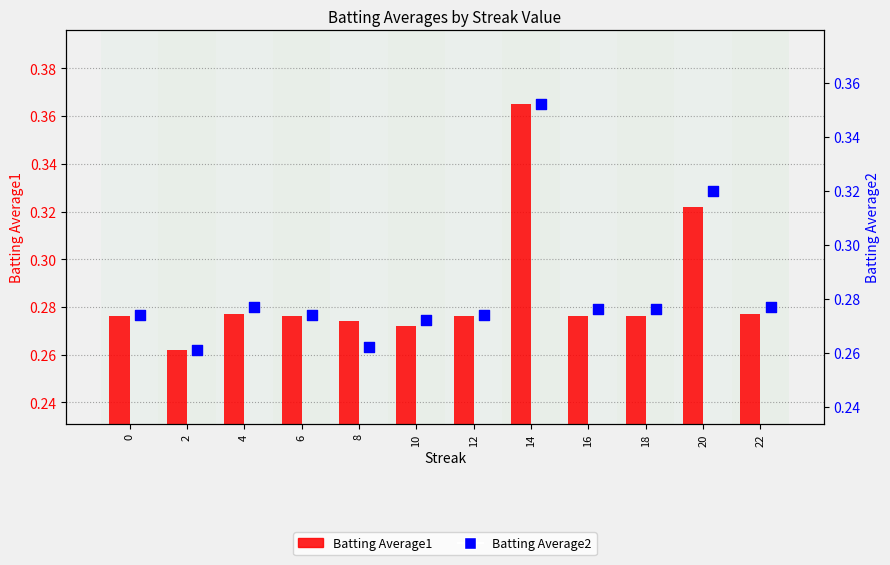

Which series has the largest total across all categories?

Batting Average1